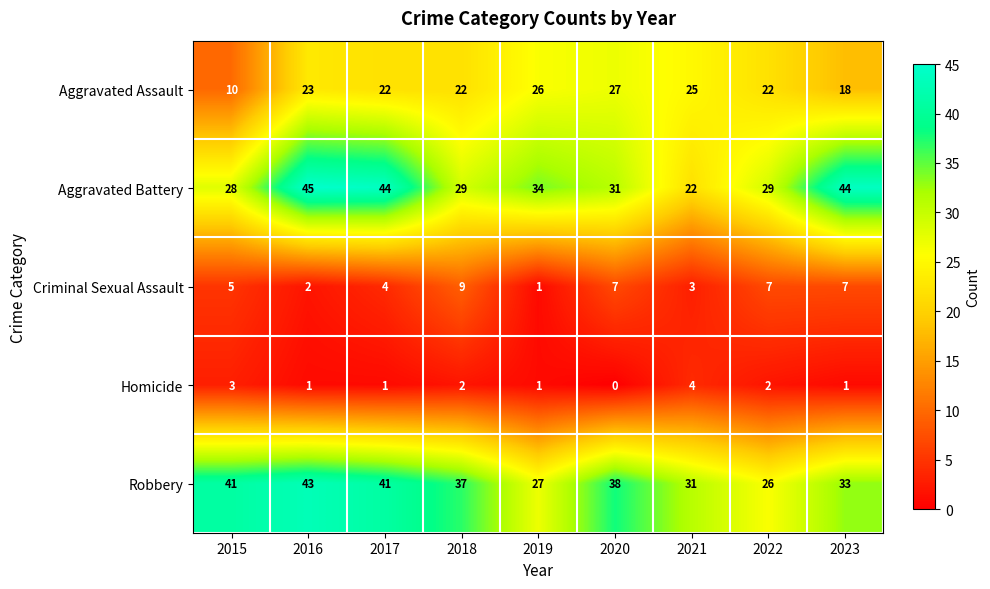

True or false: Homicide has a value of 1 at 2016.

True